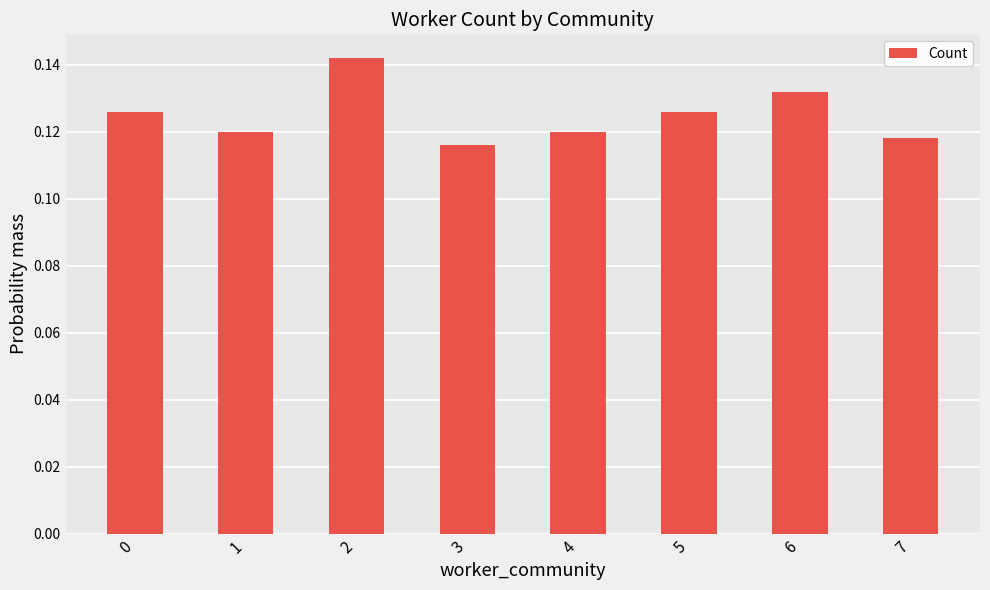

Which has a higher value, 3 or 6?

6